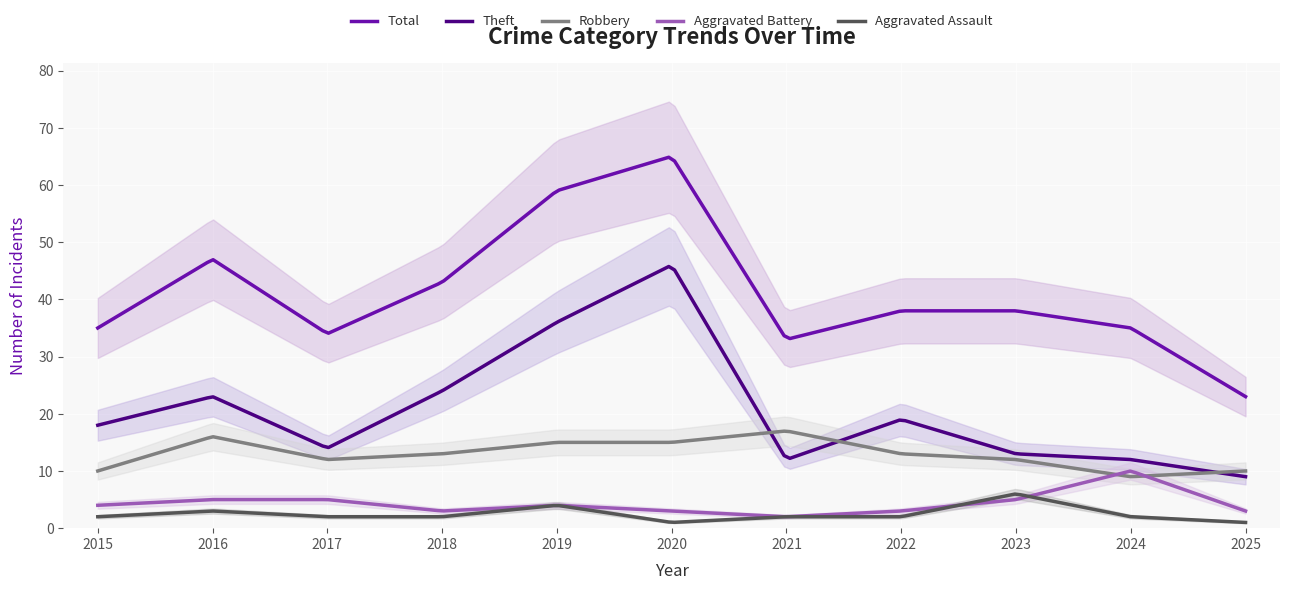

How many interior local peaks does the Aggravated Assault series have?

3